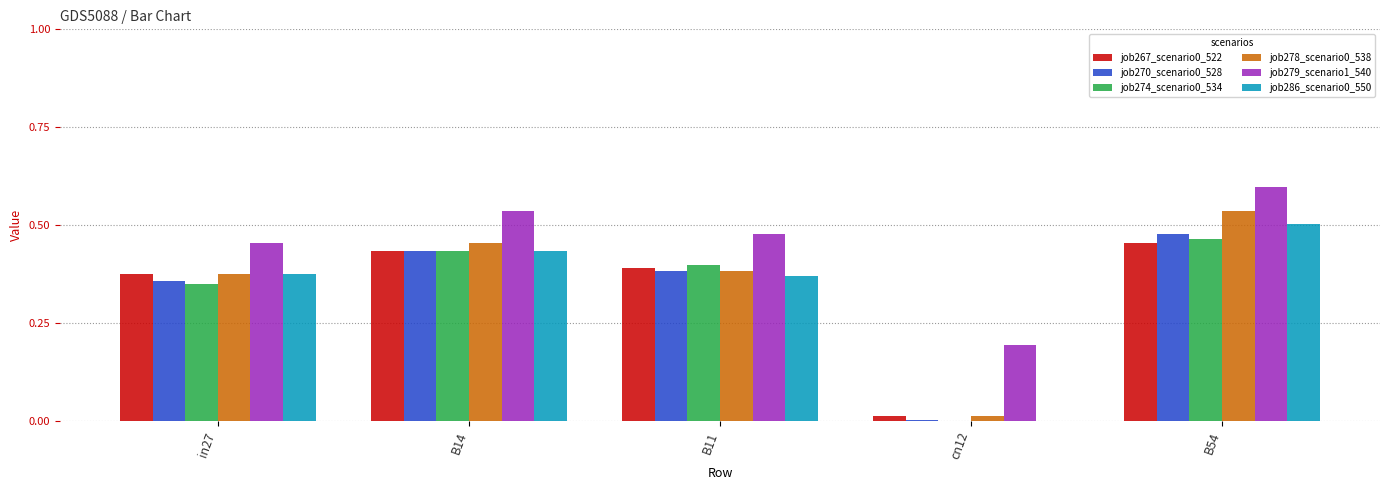

What is the greatest value displayed?

0.6